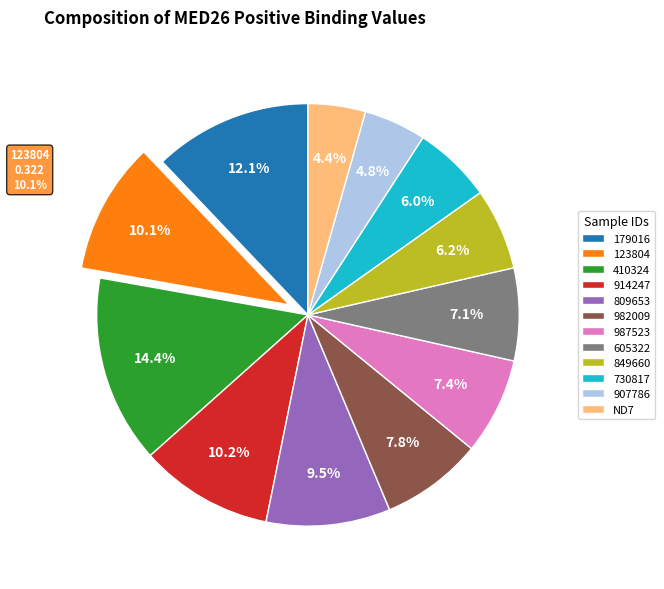

What portion of the pie excludes 907786?

95.2%